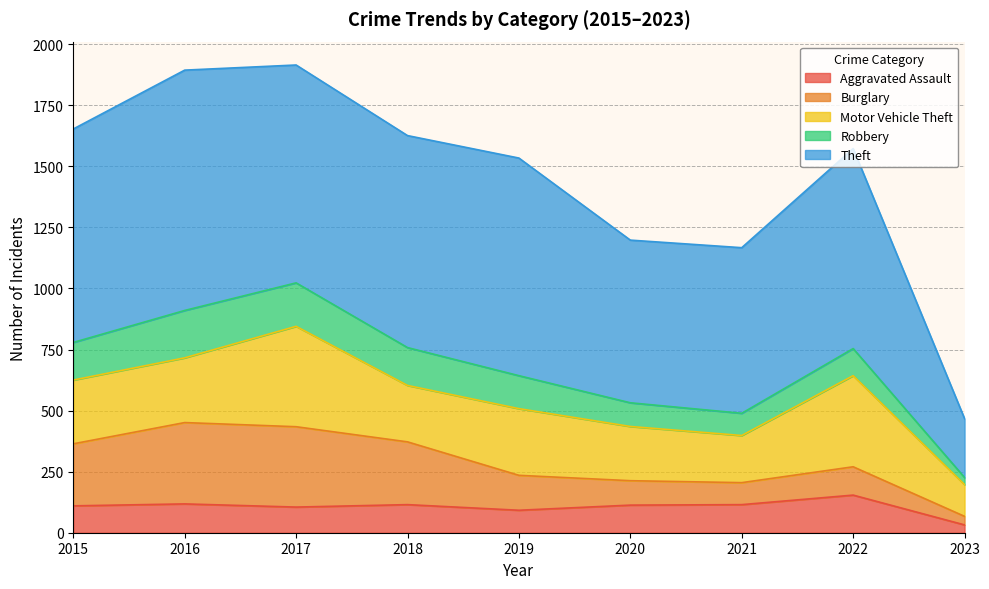

Reading left to right, transcribe all the data shown in this chart.

Aggravated Assault: 2015=110	2016=118	2017=105	2018=115	2019=92	2020=113	2021=115	2022=154	2023=32
Burglary: 2015=254	2016=333	2017=329	2018=257	2019=143	2020=100	2021=90	2022=116	2023=35
Motor Vehicle Theft: 2015=261	2016=265	2017=411	2018=231	2019=273	2020=222	2021=193	2022=373	2023=130
Robbery: 2015=154	2016=194	2017=178	2018=155	2019=135	2020=97	2021=91	2022=111	2023=29
Theft: 2015=874	2016=984	2017=892	2018=868	2019=891	2020=666	2021=678	2022=819	2023=241